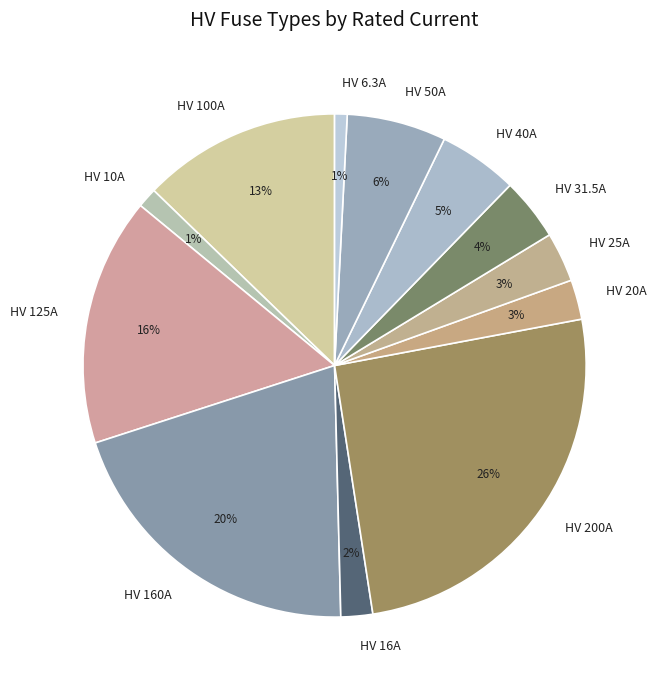

How many segments does this pie chart have?

12